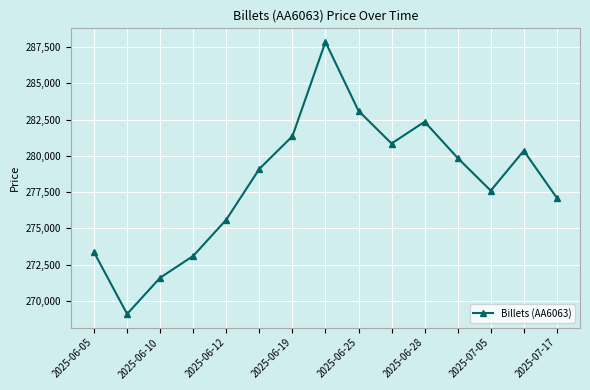

True or false: there are more than 0 points higher than both neighbors.

True